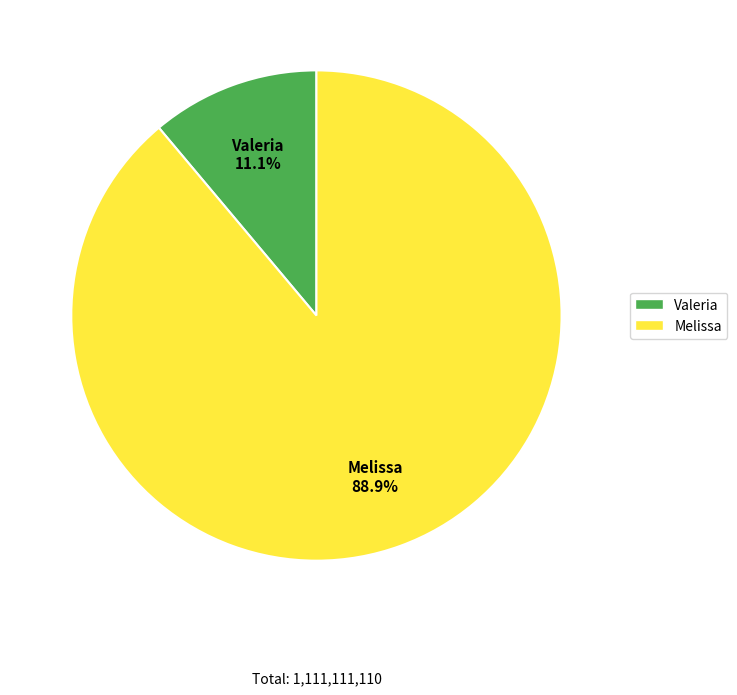

Is there any slice that represents more than half of the pie?

Yes